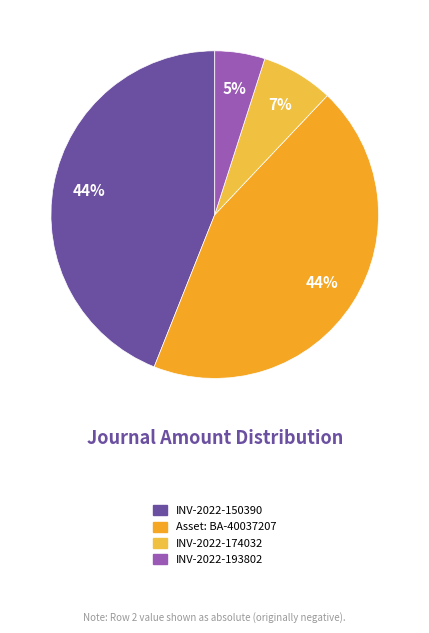

How many slices are in this pie chart?

4